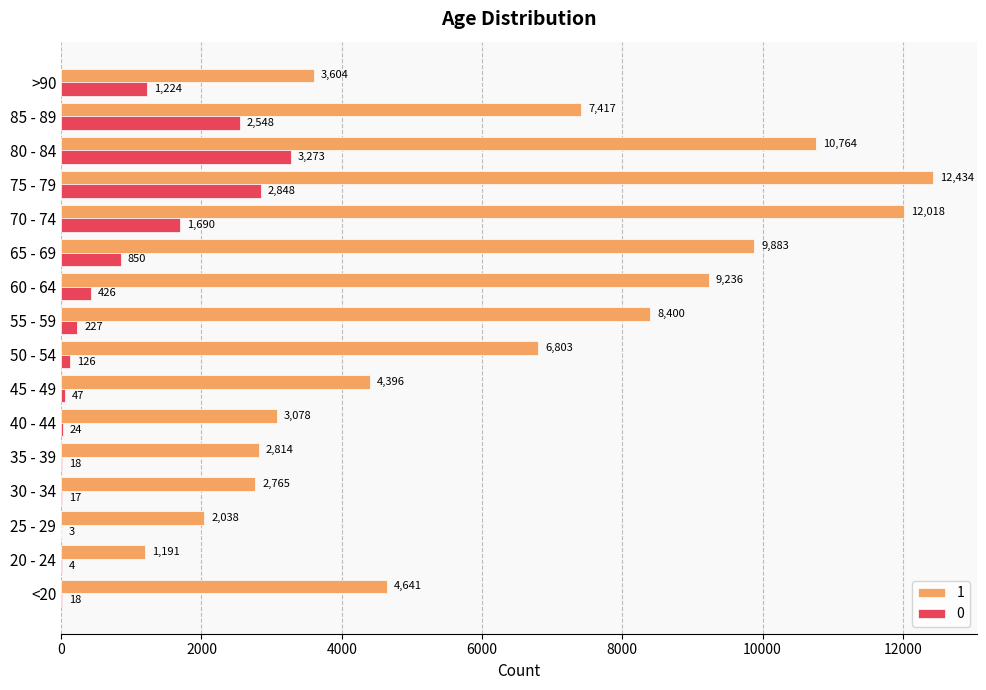

What is the sum of all 0 values?

13343